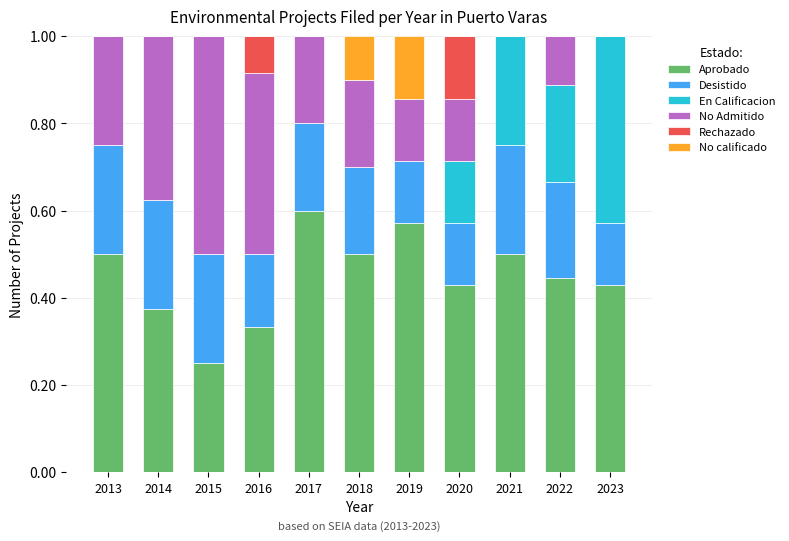

What is the total value across all series at 2020?

1.0